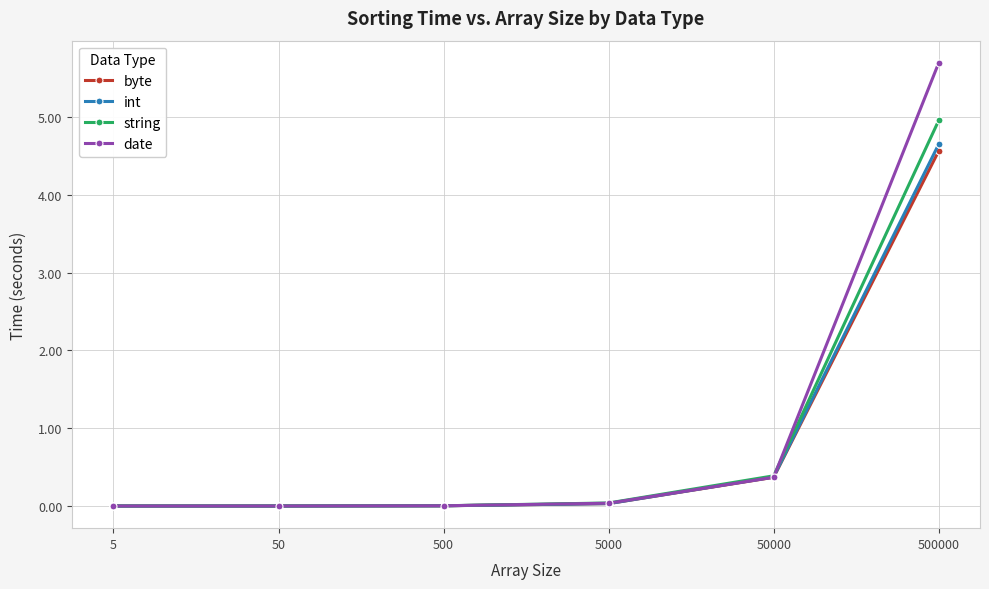

What is the sum of the date values at 50000 and 500?

0.4